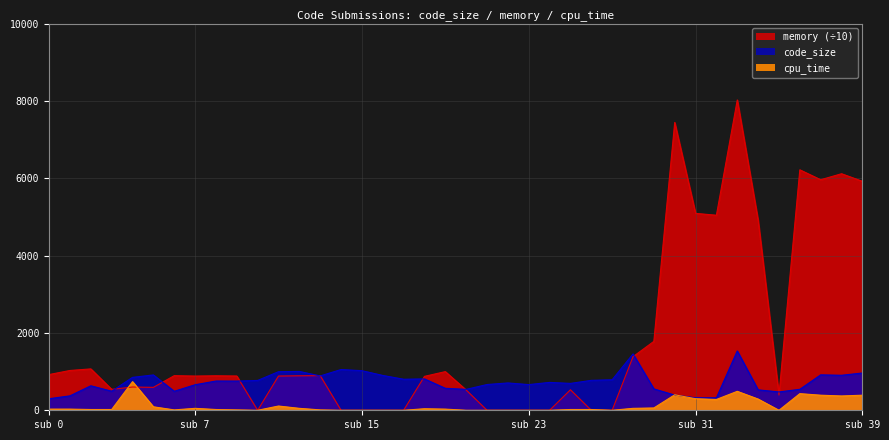

The code_size series shows 774.0 at 26. True or false?

True